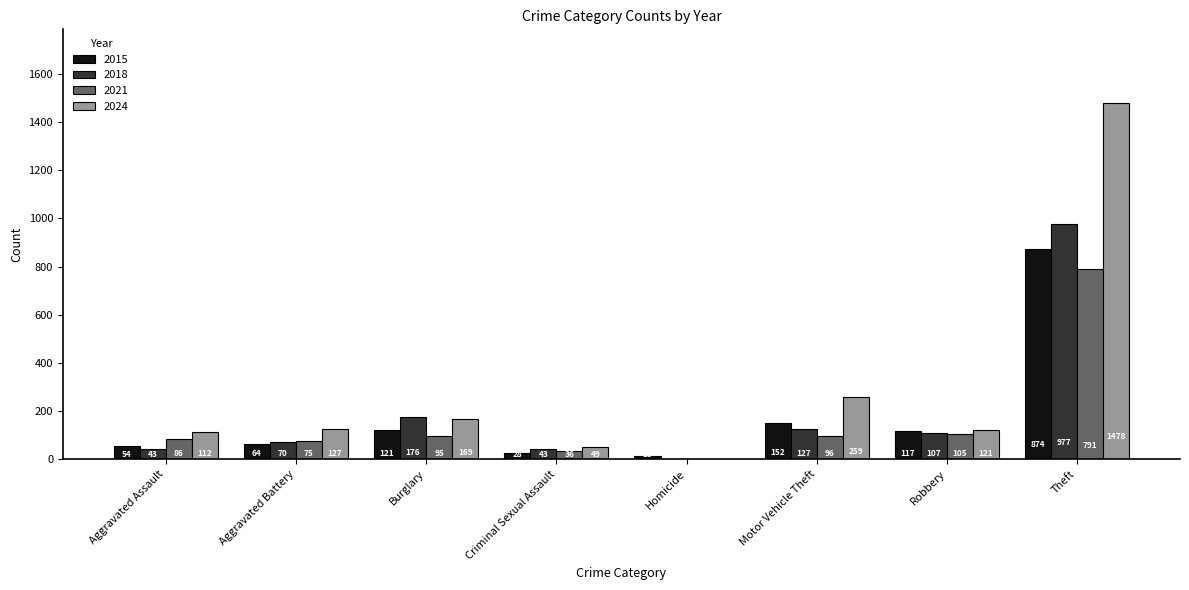

Reading left to right, extract all data points from this chart.

2015: Aggravated Assault=54	Aggravated Battery=64	Burglary=121	Criminal Sexual Assault=28	Homicide=13	Motor Vehicle Theft=152	Robbery=117	Theft=874
2018: Aggravated Assault=43	Aggravated Battery=70	Burglary=176	Criminal Sexual Assault=43	Homicide=2	Motor Vehicle Theft=127	Robbery=107	Theft=977
2021: Aggravated Assault=86	Aggravated Battery=75	Burglary=95	Criminal Sexual Assault=36	Homicide=2	Motor Vehicle Theft=96	Robbery=105	Theft=791
2024: Aggravated Assault=112	Aggravated Battery=127	Burglary=169	Criminal Sexual Assault=49	Homicide=2	Motor Vehicle Theft=259	Robbery=121	Theft=1478